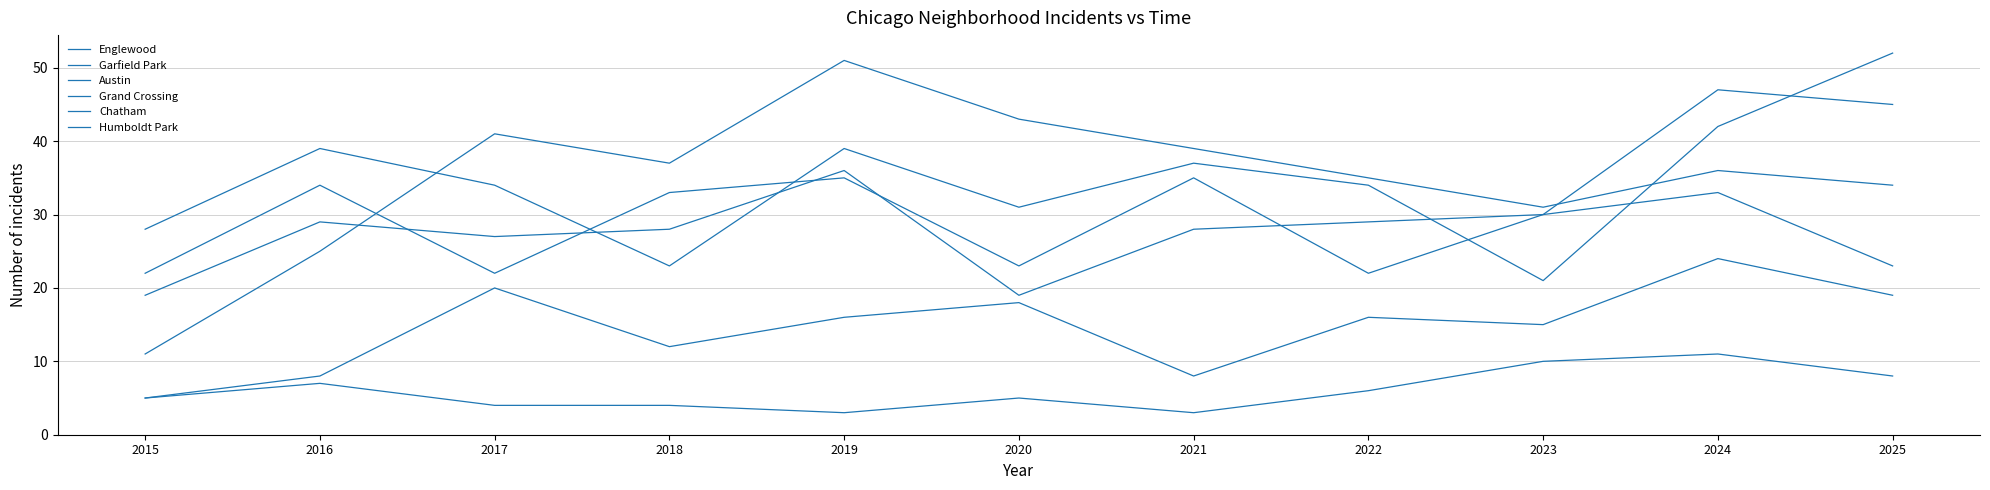

The Grand Crossing series shows 47 at 2024. True or false?

True